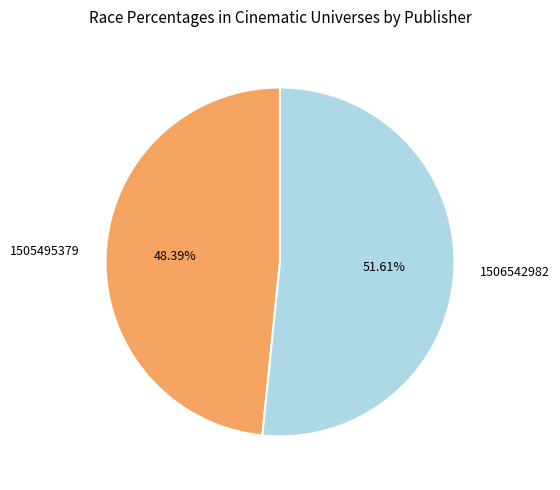

Which slice represents more than half of the pie?

1506542982